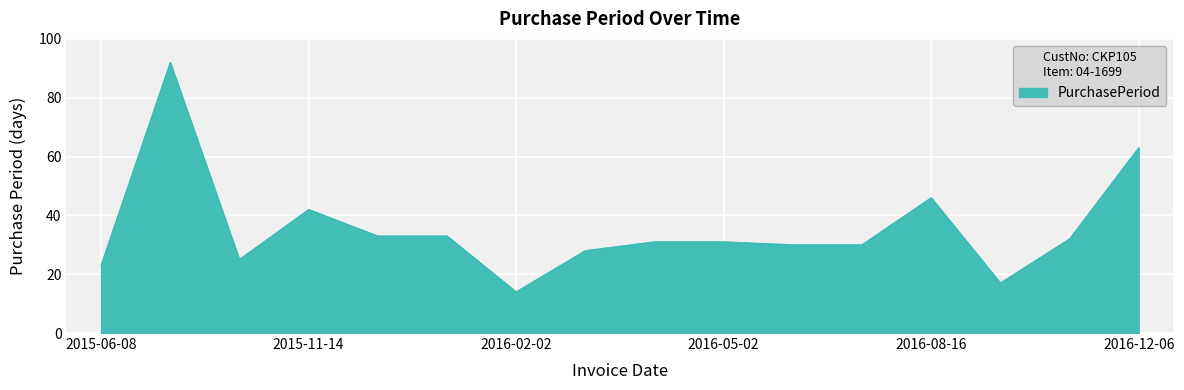

What is the smallest value displayed?

14